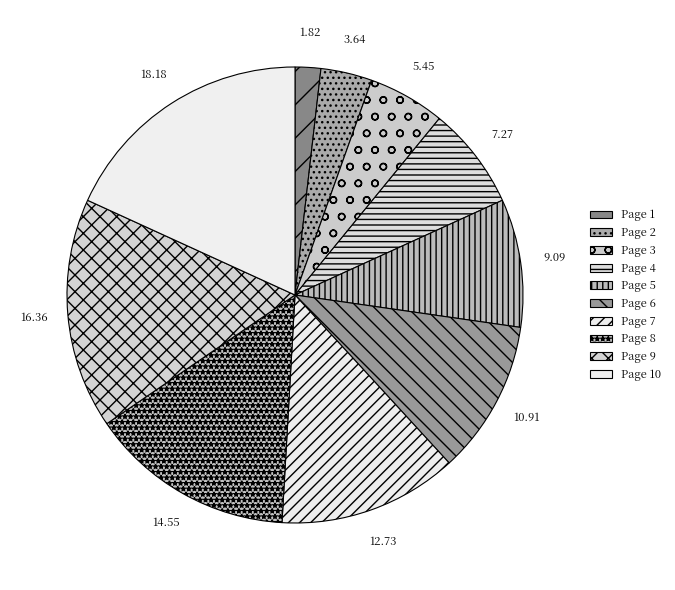

How many slices are in this pie chart?

10